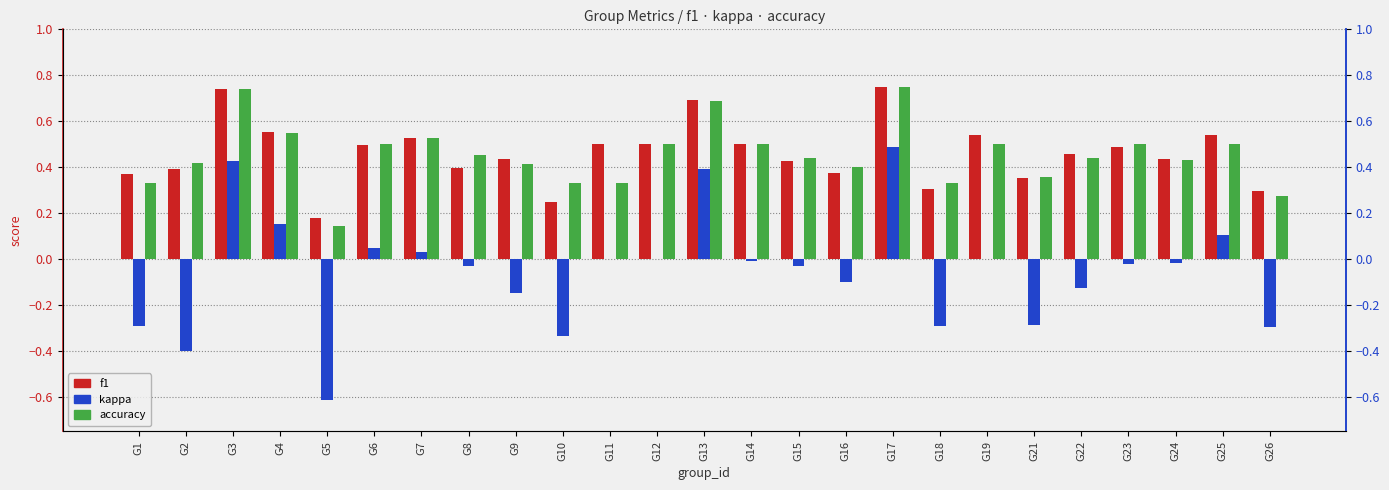

What is the difference between the maximum and minimum values in the accuracy series?

0.6